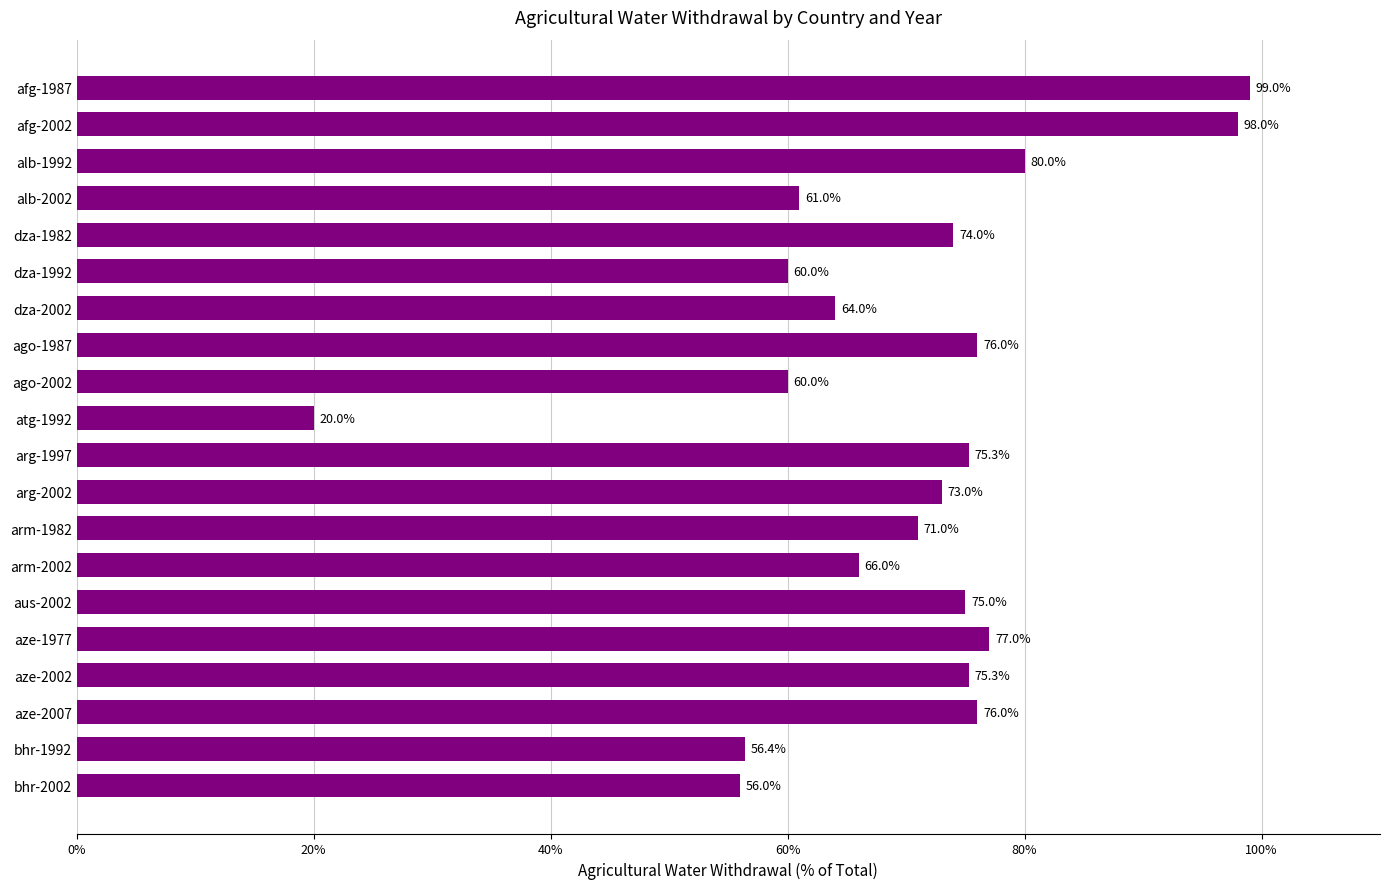

How many categories are shown in the chart?

20